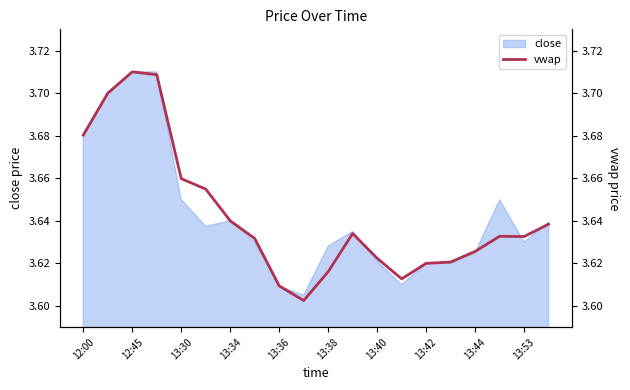

True or false: close has a value of 6.0 at 13:44.

False